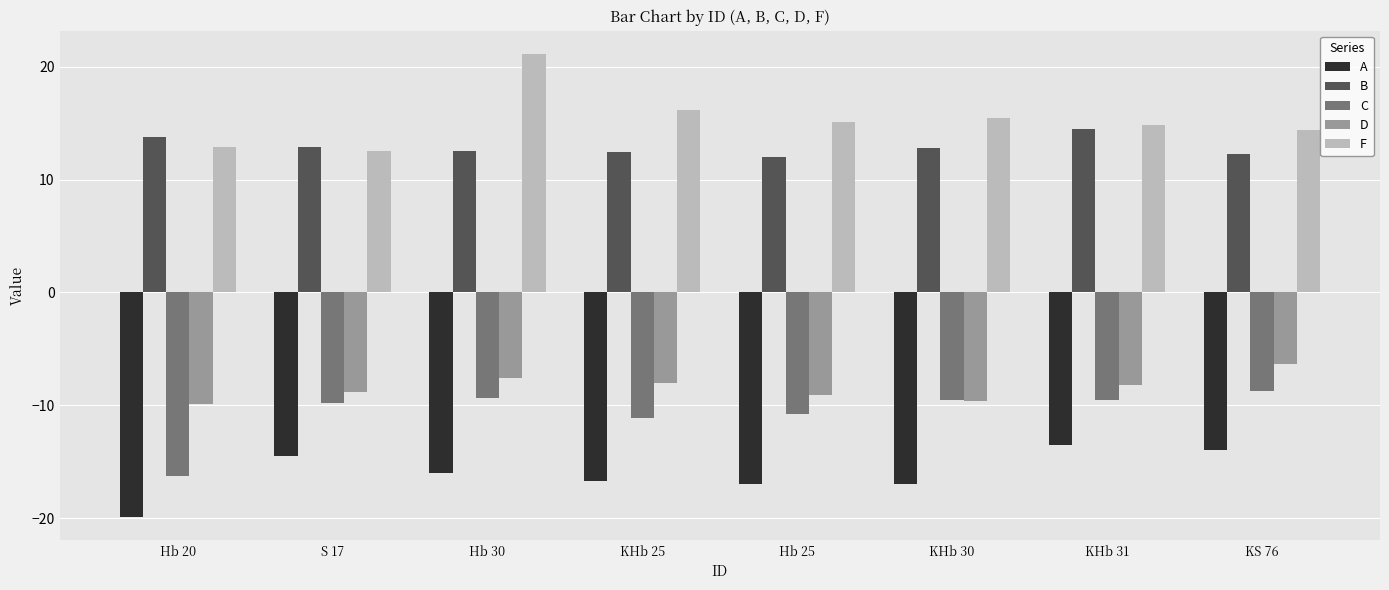

Is it true that C equals -19.7 at KHb 25?

False